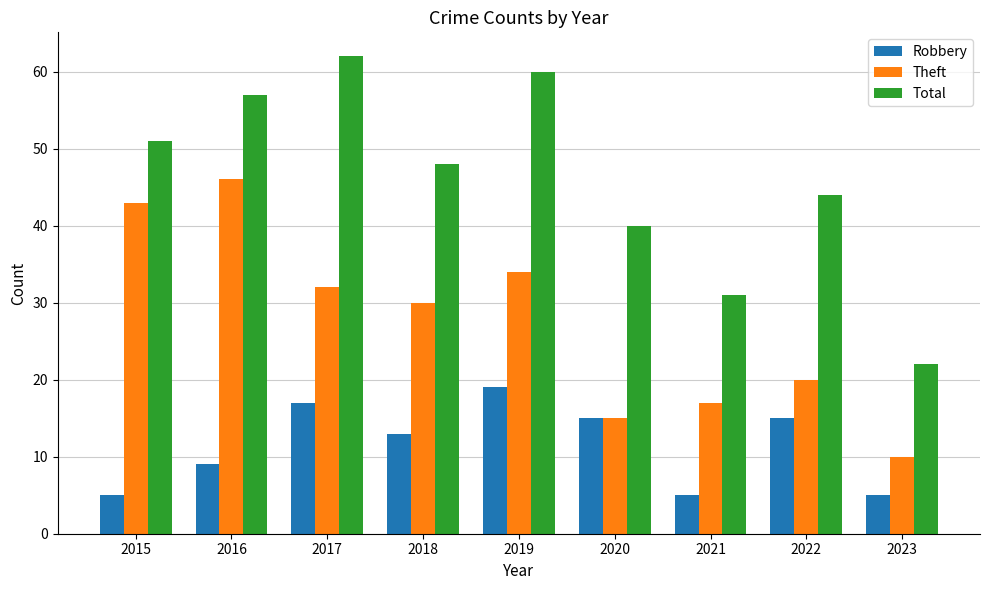

What is the difference between the highest and lowest values at 2018?

35